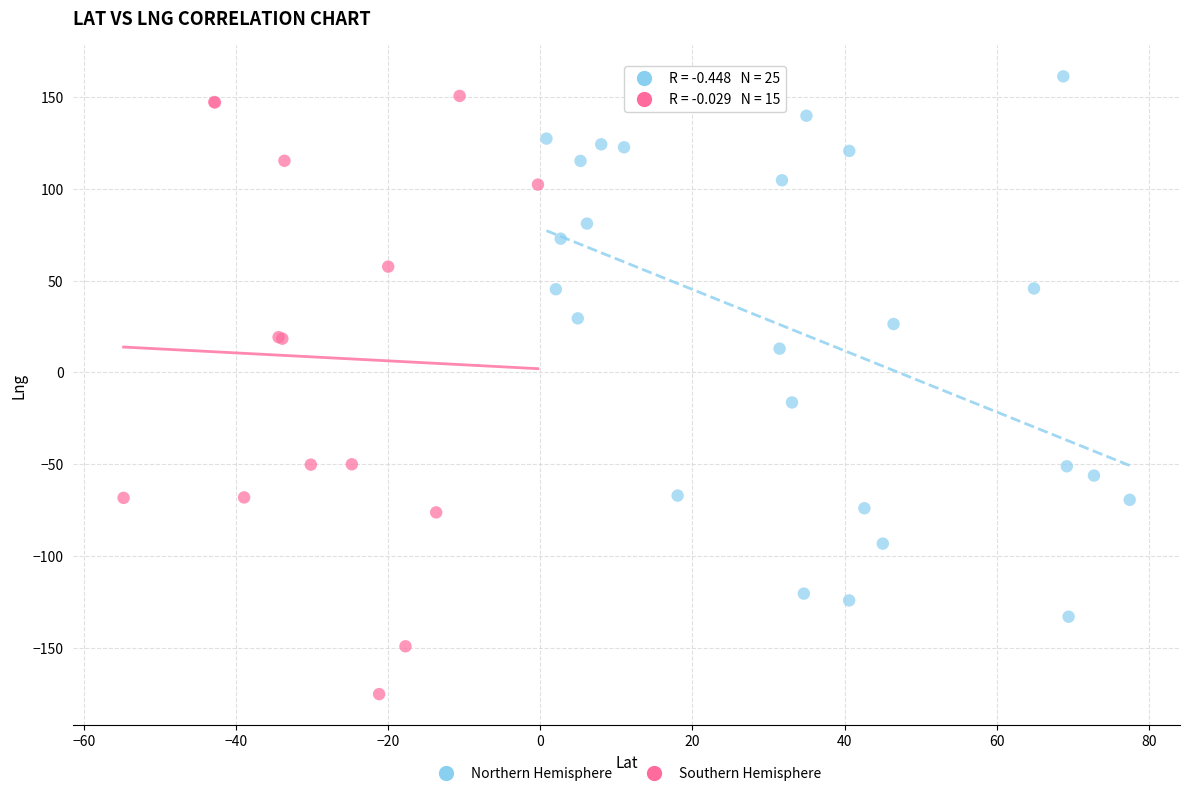

Which series contains the lowest Y value?

Southern Hemisphere